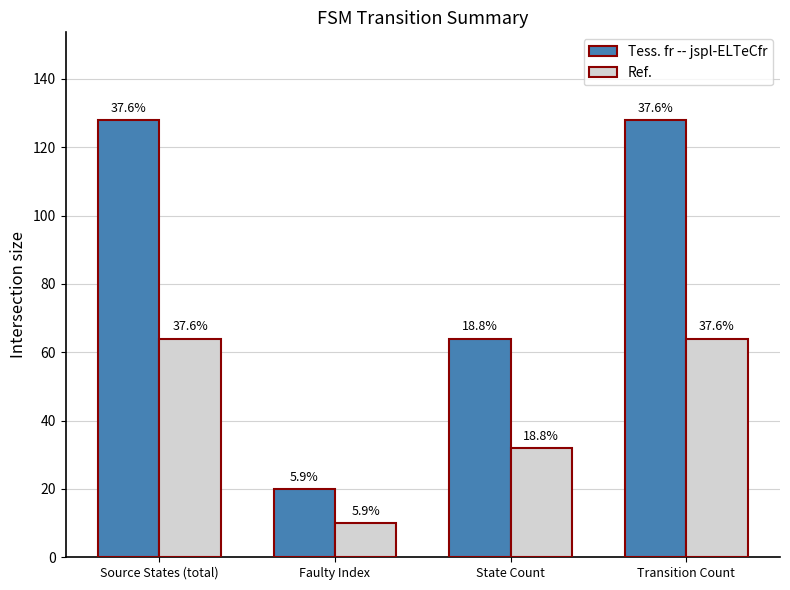

What are all the series names shown in the legend?

Tess. fr -- jspl-ELTeCfr, Ref.